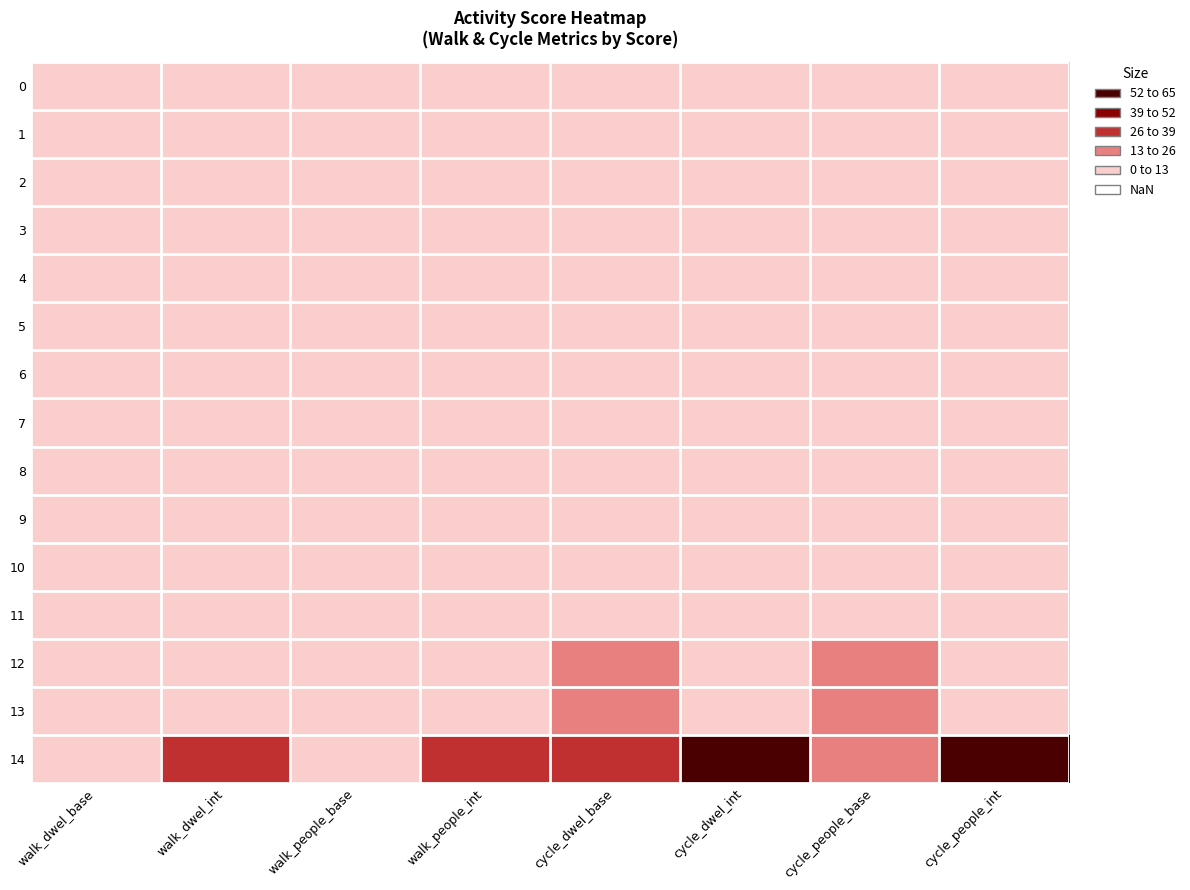

At which category is the sum across all series the highest?

cycle_dwel_base